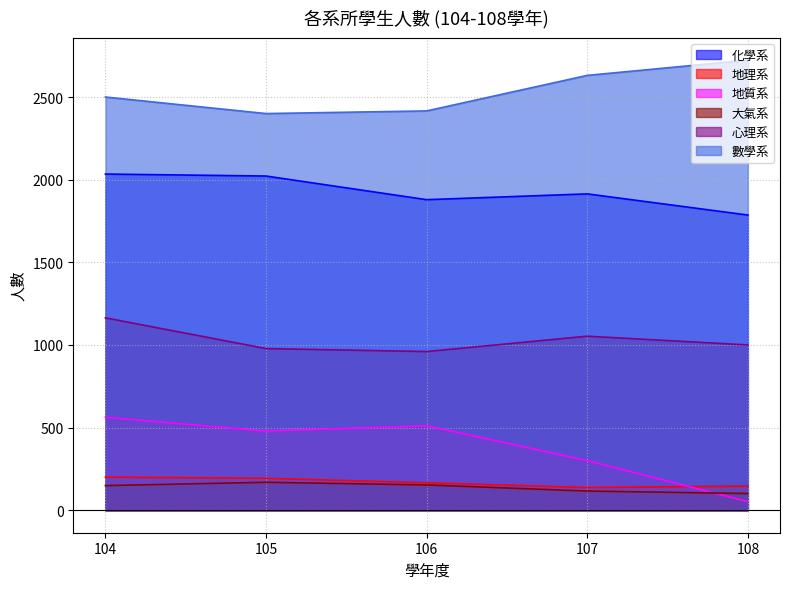

Reading left to right, list all the values displayed in this chart.

化學系: 2034	2022	1879	1914	1786
地理系: 200	193	166	137	146
地質系: 562	479	511	300	52
大氣系: 149	169	153	116	101
心理系: 1164	978	960	1053	1000
數學系: 2500	2400	2416	2631	2723